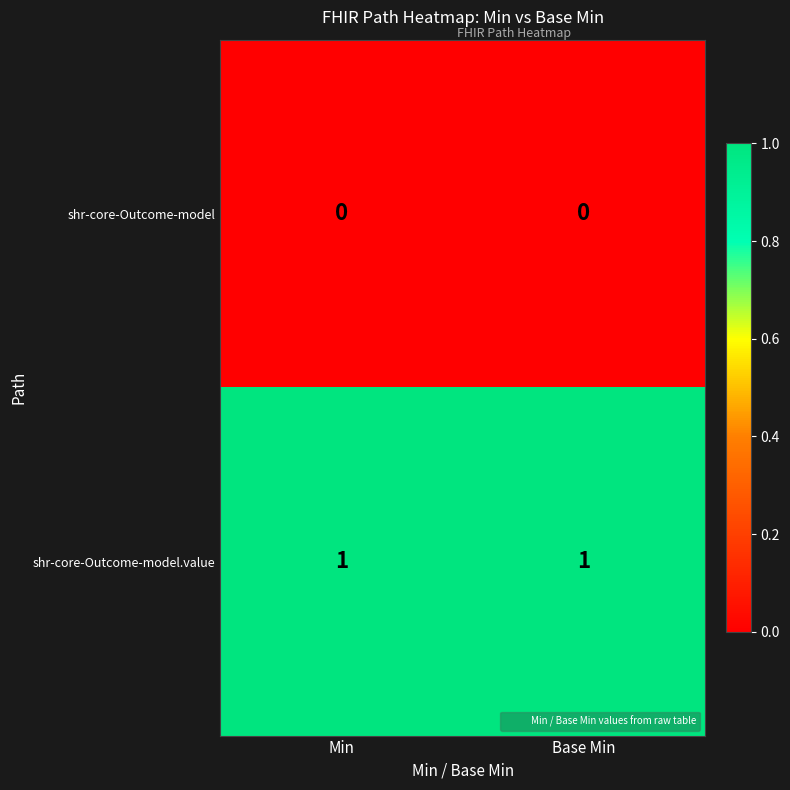

Is the value of shr-core-Outcome-model at Base Min greater than the value of shr-core-Outcome-model.value at Min?

No